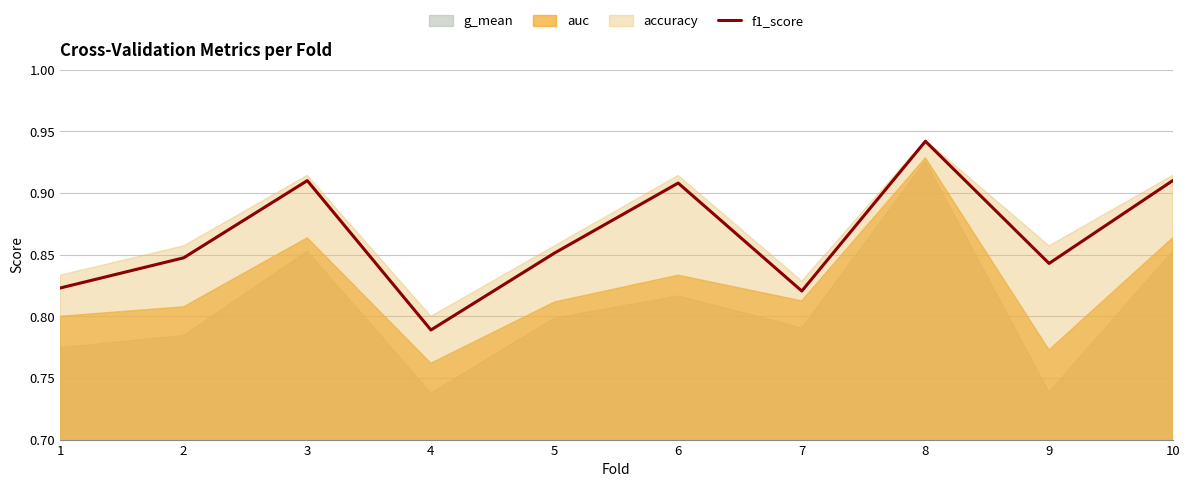

Does the chart have visible grid lines?

Yes